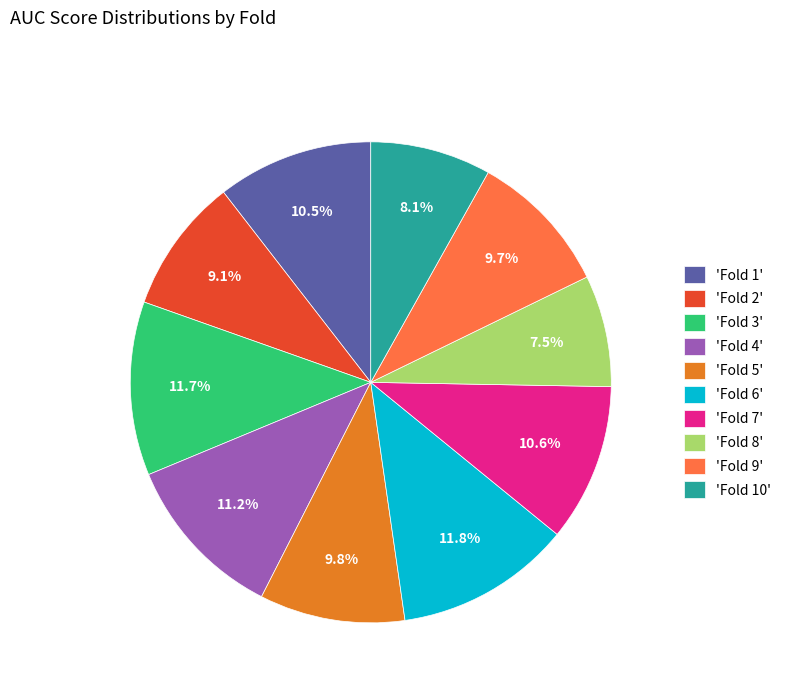

Which has a higher value, 'Fold 5' or 'Fold 4'?

'Fold 4'